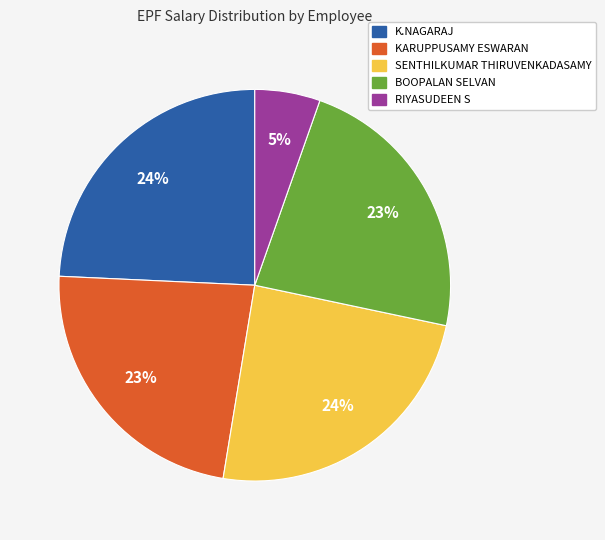

Which has a higher value, K.NAGARAJ or KARUPPUSAMY ESWARAN?

K.NAGARAJ